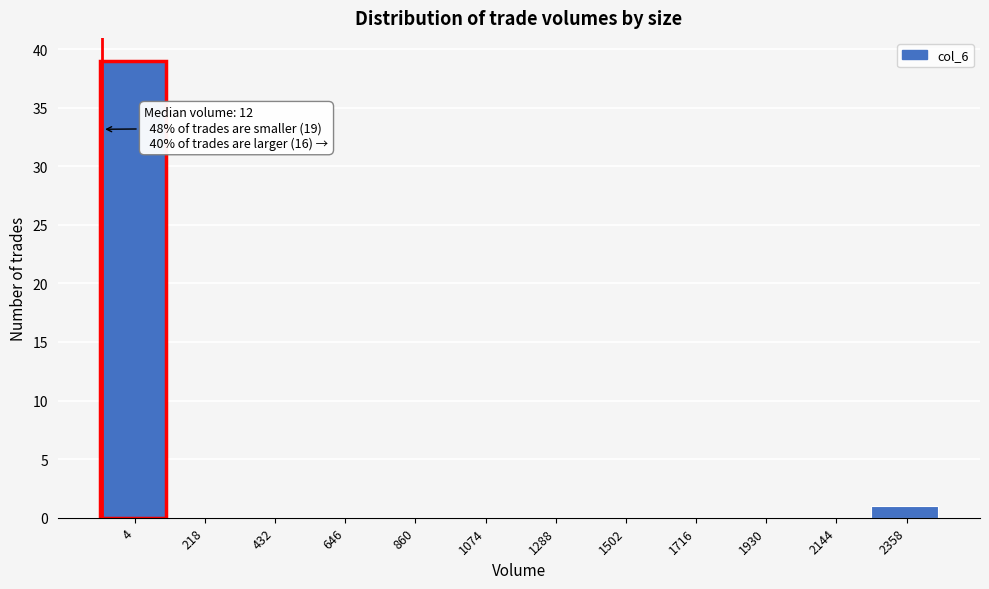

Reading left to right, what are all the values shown in this chart?

4=39	218=0	432=0	646=0	860=0	1074=0	1288=0	1502=0	1716=0	1930=0	2144=0	2358=1